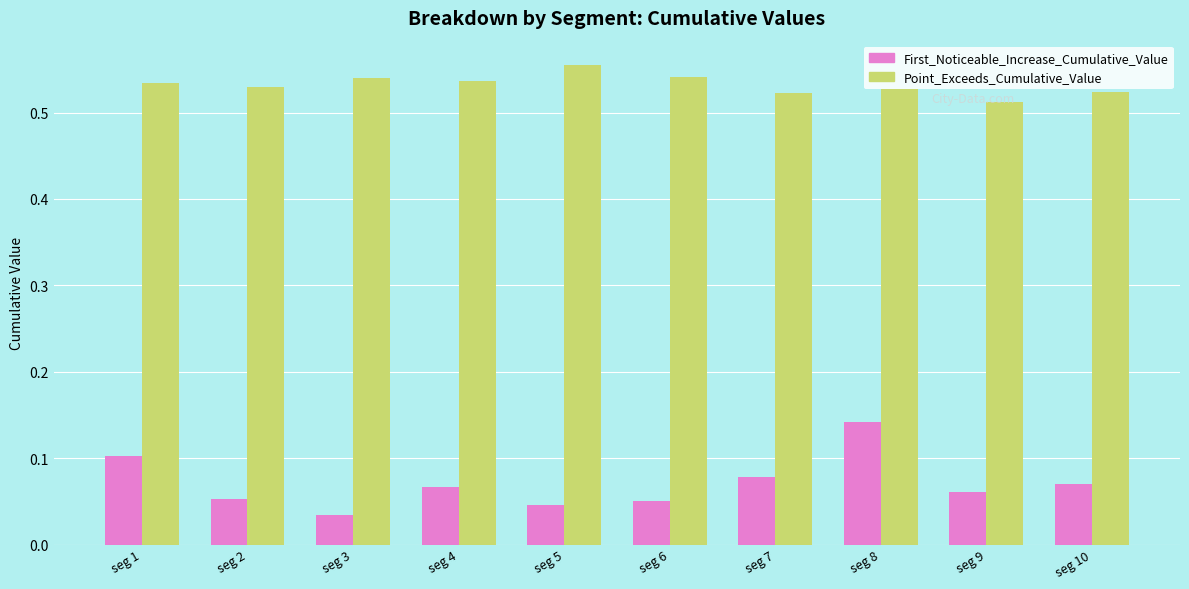

Is it true that First_Noticeable_Increase_Cumulative_Value equals 0.1 at seg 9?

True